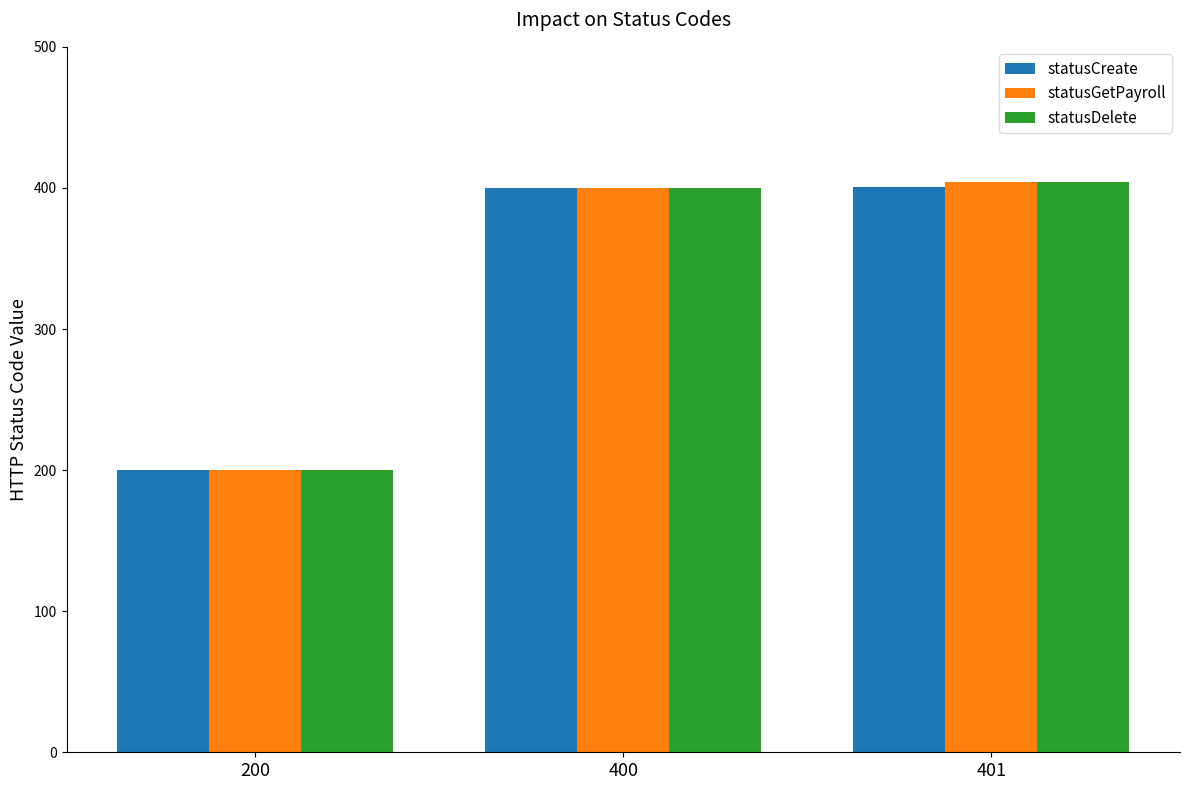

How many bars are there in each group?

3